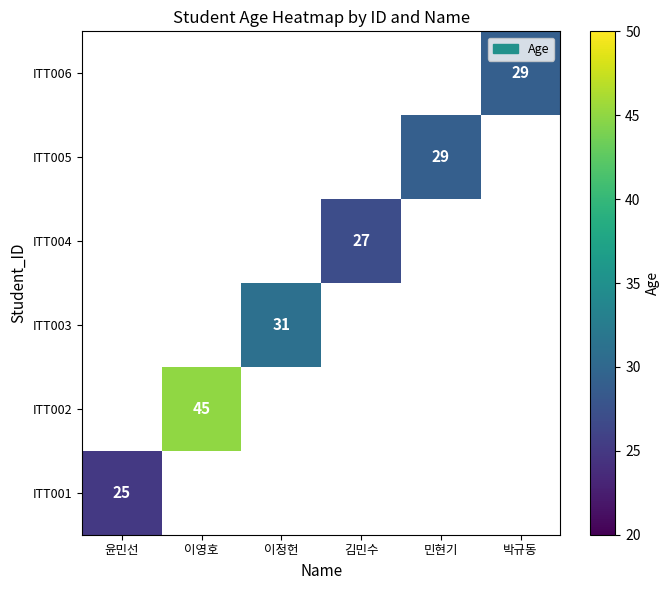

The value of ITT001 at 윤민선 is 25. True or false?

True